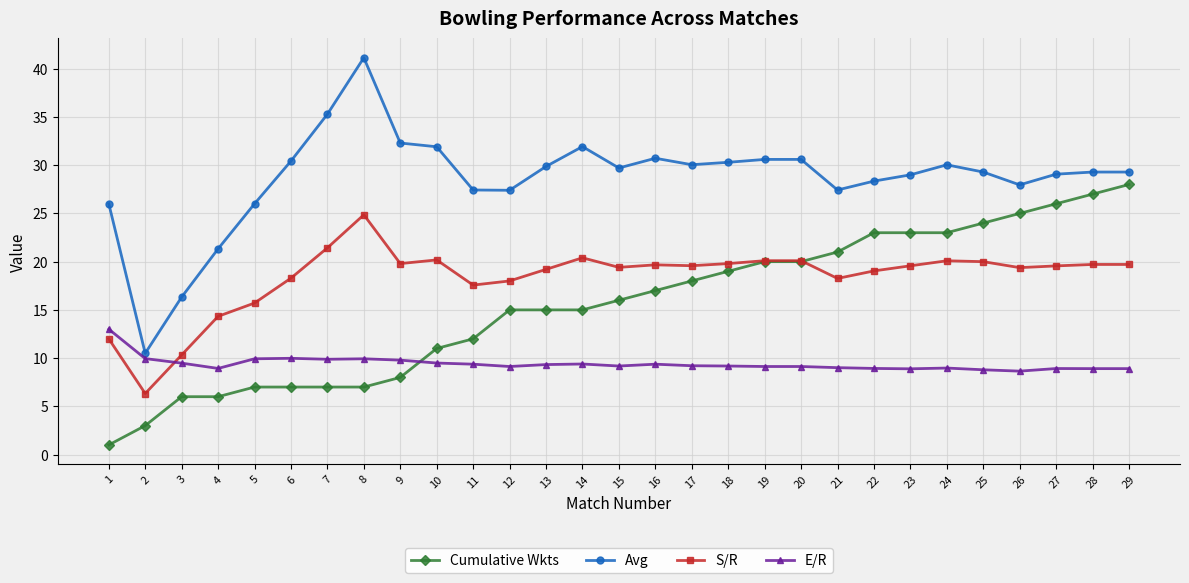

Rank the series at 27 from highest to lowest value.

Avg, Cumulative Wkts, S/R, E/R